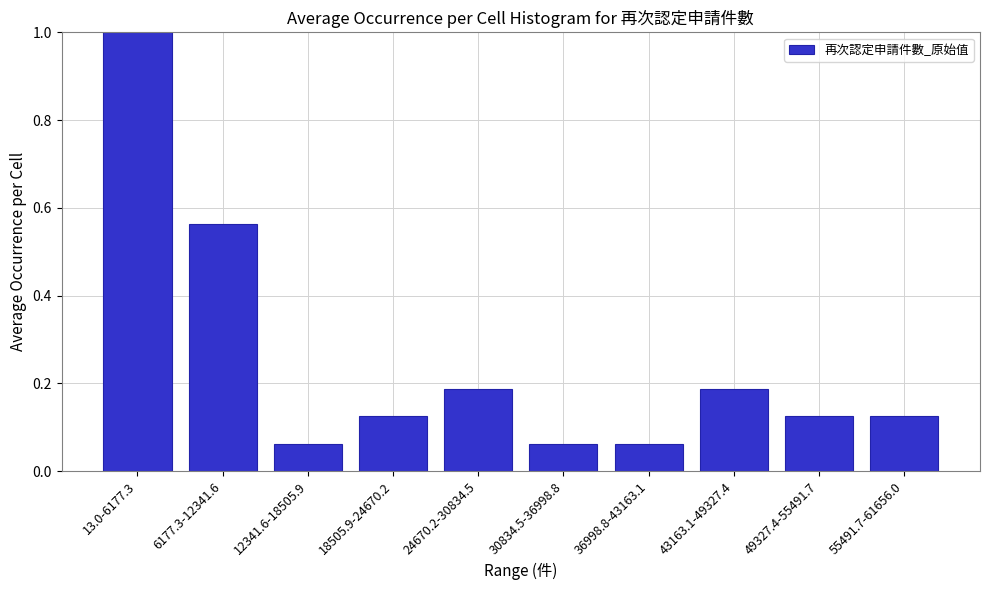

What is the sum of all values?

2.5